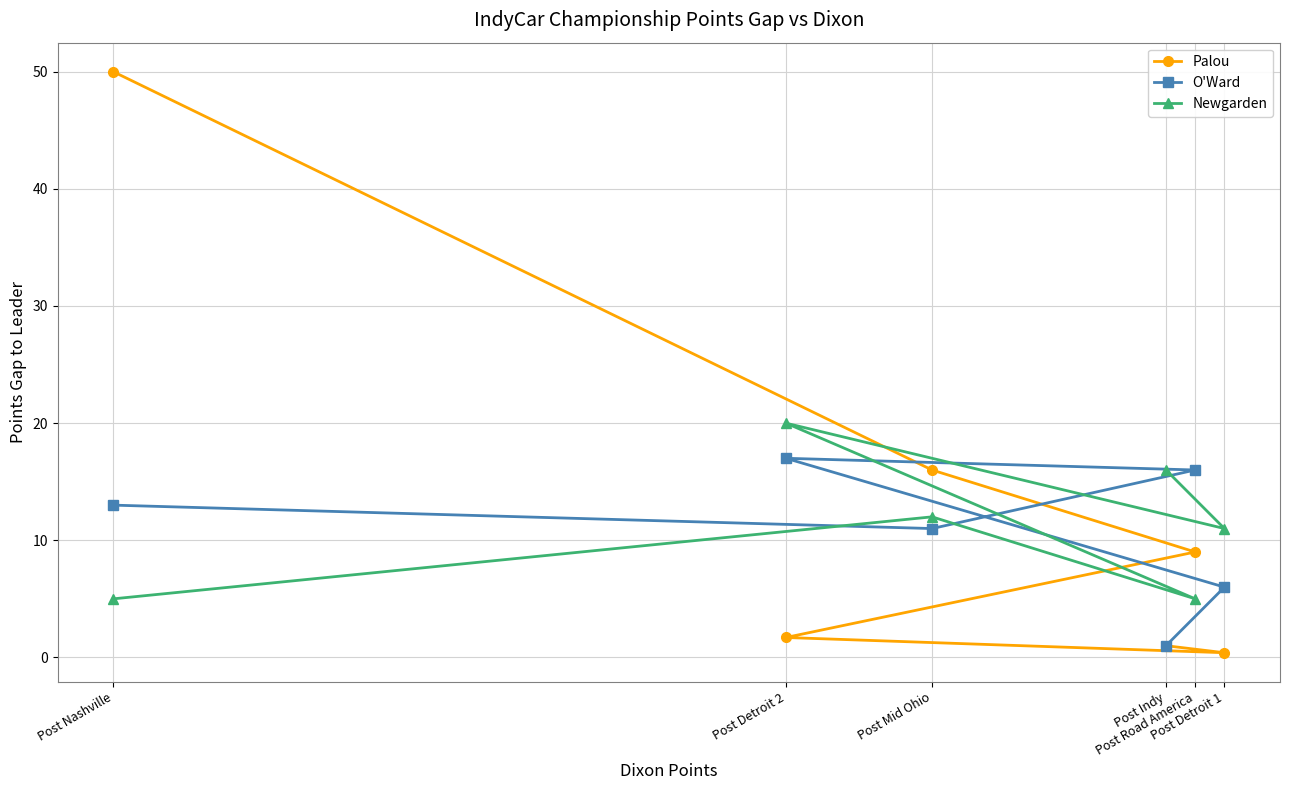

What is the smallest value displayed?

0.4